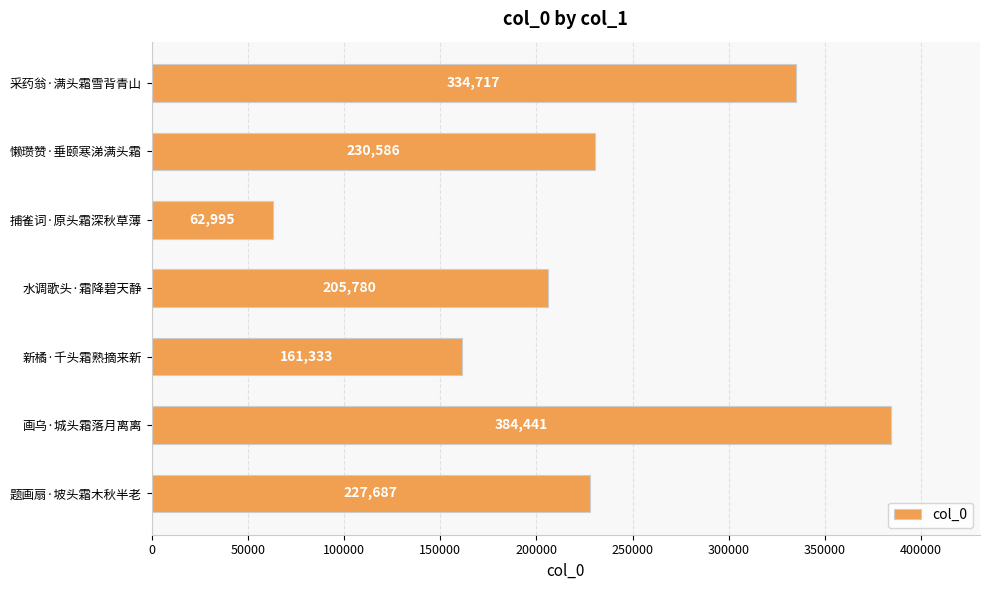

What is the average value?

229648